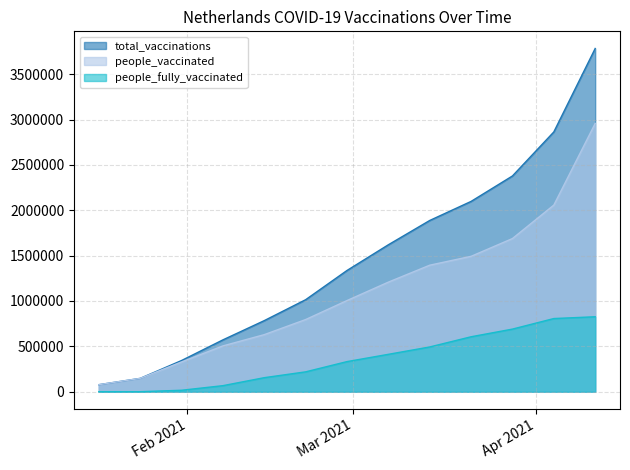

Is the value of people_vaccinated at 2021-03-28 greater than the value of total_vaccinations at 2021-01-24?

Yes